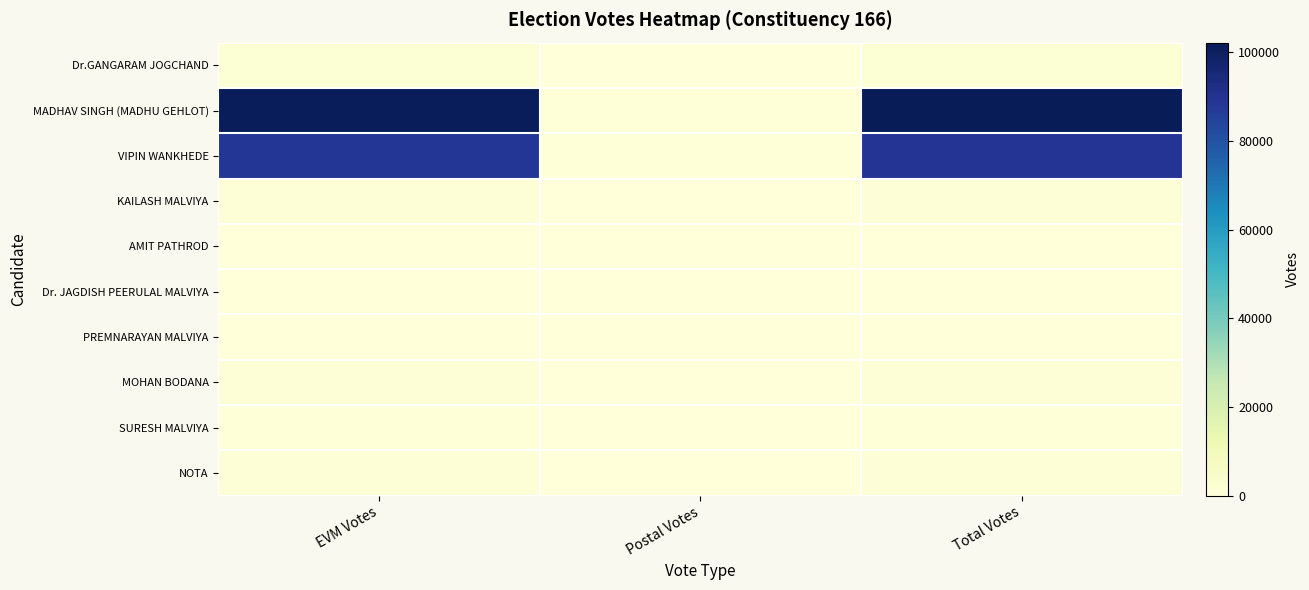

Reading left to right, list all the values displayed in this chart.

Dr.GANGARAM JOGCHAND: EVM Votes=1688	Postal Votes=6	Total Votes=1694
MADHAV SINGH (MADHU GEHLOT): EVM Votes=101661	Postal Votes=515	Total Votes=102176
VIPIN WANKHEDE: EVM Votes=88433	Postal Votes=741	Total Votes=89174
KAILASH MALVIYA: EVM Votes=1239	Postal Votes=3	Total Votes=1242
AMIT PATHROD: EVM Votes=275	Postal Votes=1	Total Votes=276
Dr. JAGDISH PEERULAL MALVIYA: EVM Votes=269	Postal Votes=2	Total Votes=271
PREMNARAYAN MALVIYA: EVM Votes=348	Postal Votes=0	Total Votes=348
MOHAN BODANA: EVM Votes=1122	Postal Votes=1	Total Votes=1123
SURESH MALVIYA: EVM Votes=777	Postal Votes=1	Total Votes=778
NOTA: EVM Votes=1487	Postal Votes=4	Total Votes=1491